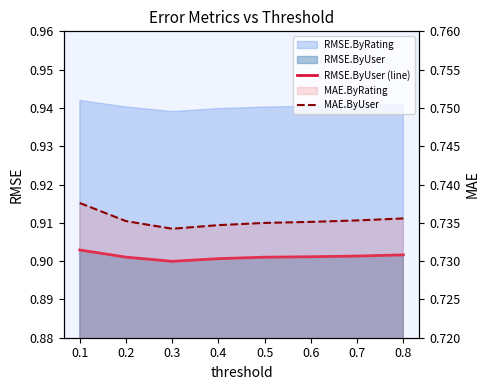

True or false: MAE.ByUser has more than 1 points higher than both neighbors.

False